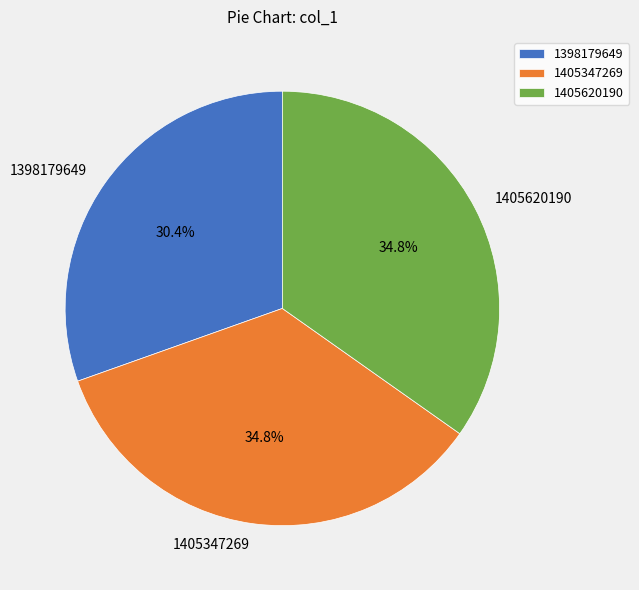

Does 1398179649 represent more than half of the total?

No